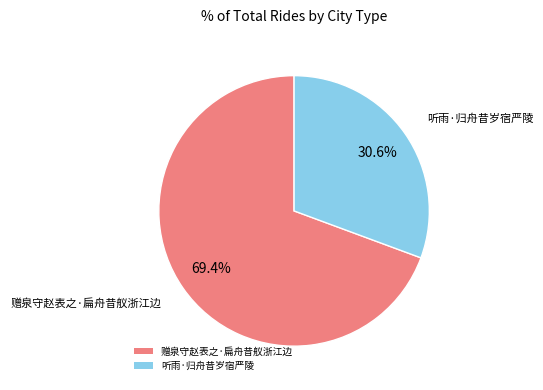

Is there a majority slice in this chart?

Yes